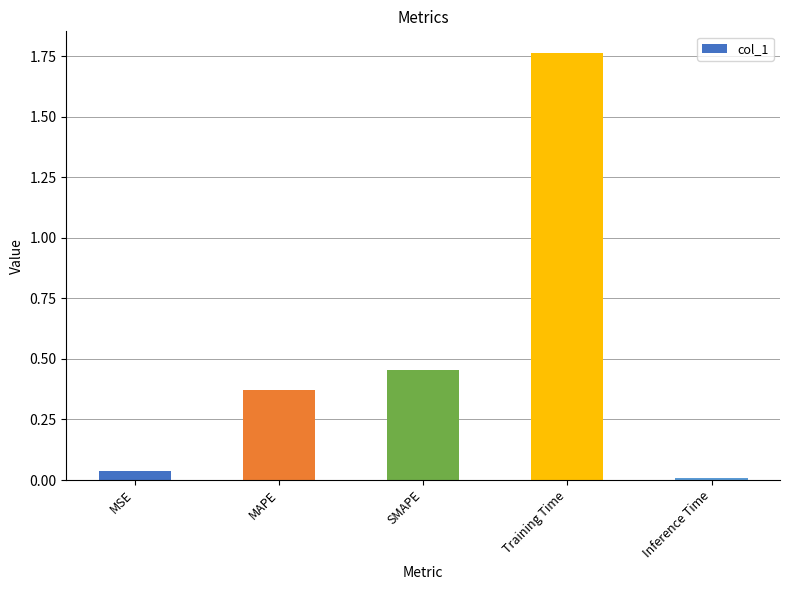

Which has a higher value, SMAPE or Inference Time?

SMAPE